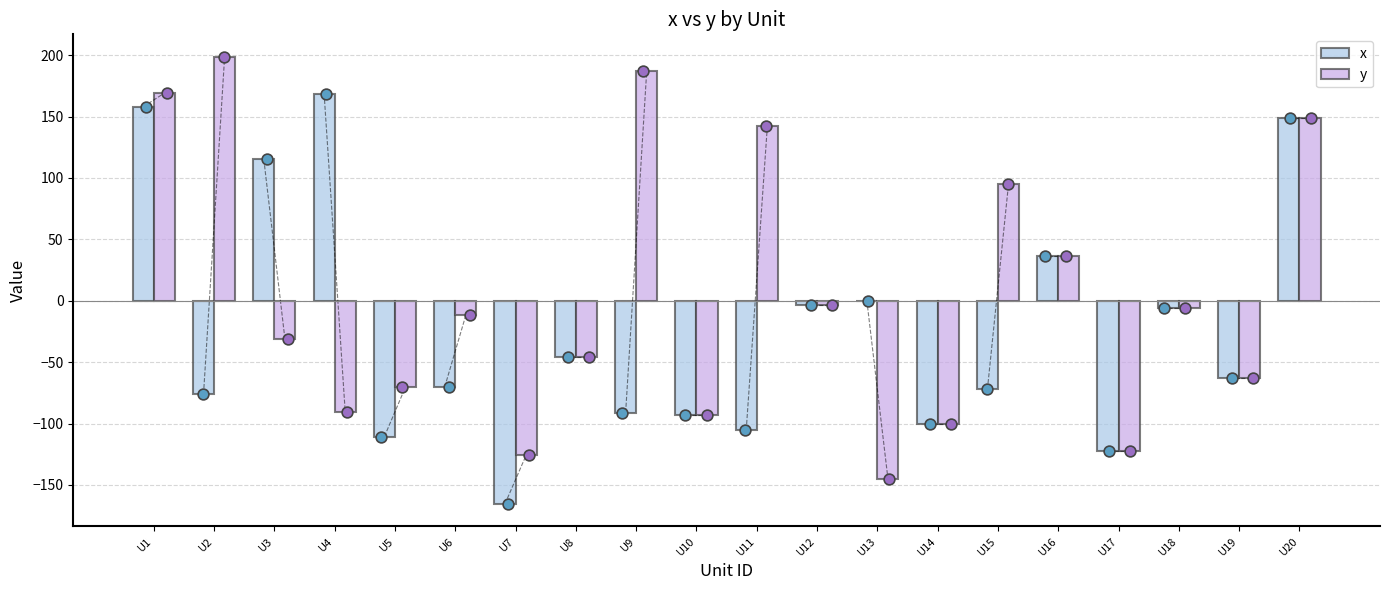

What are all the series names shown in the legend?

x, y